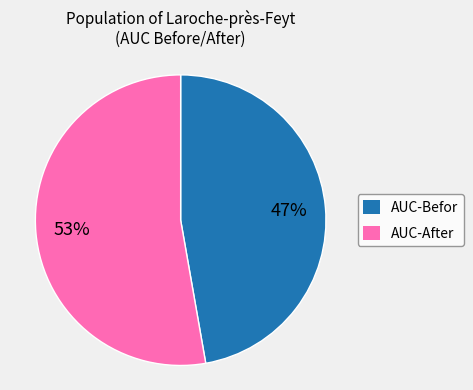

Does AUC-Befor represent more than half of the total?

No